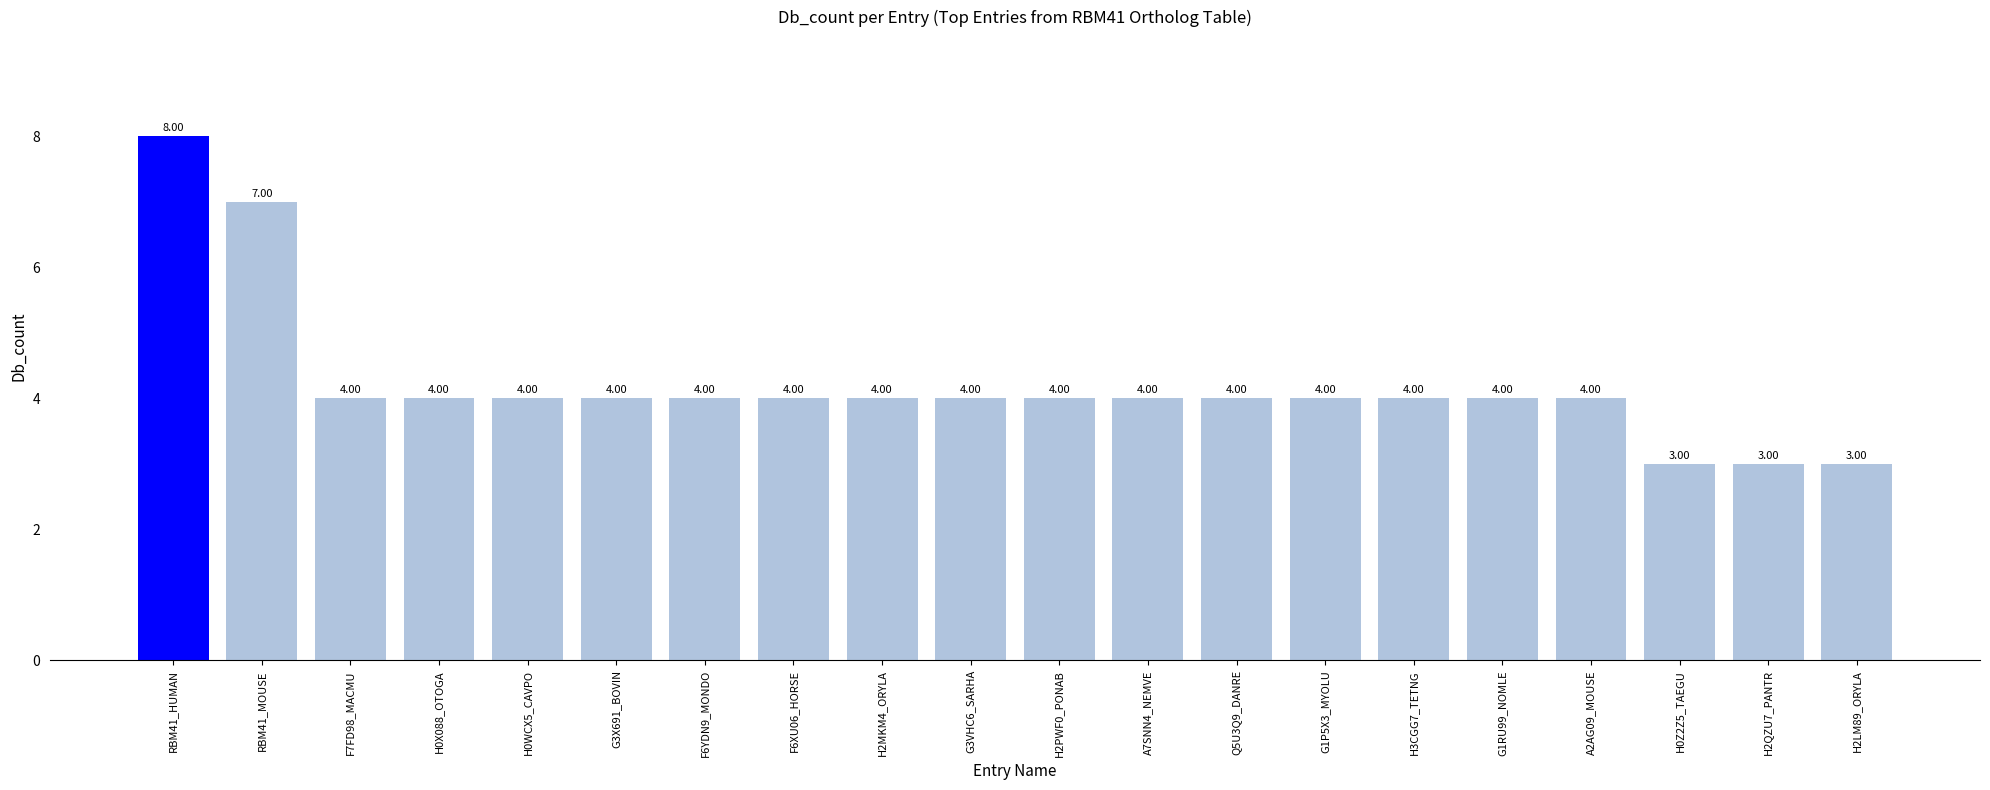

Which has a higher value, RBM41_HUMAN or G1RU99_NOMLE?

RBM41_HUMAN